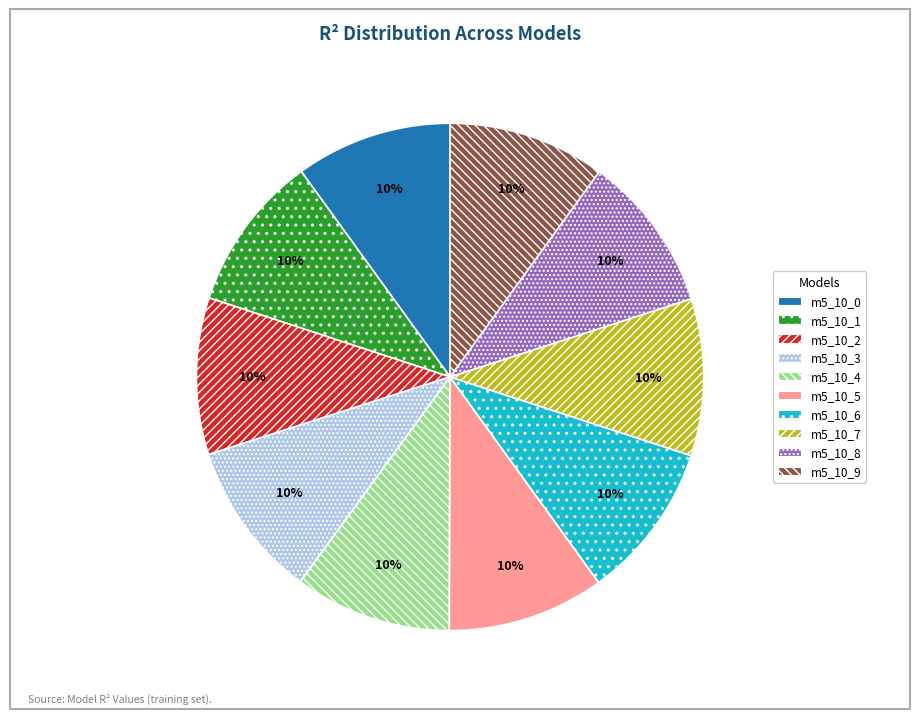

What percentage is the m5_10_4 slice, to the nearest percent?

10%